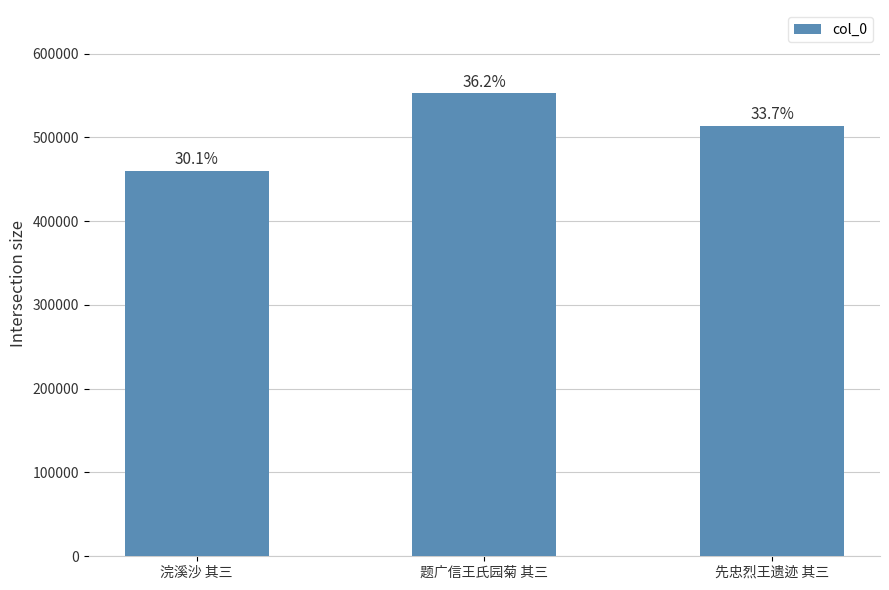

What is the sum of the values at 浣溪沙 其三 and 先忠烈王遗迹 其三?

973964